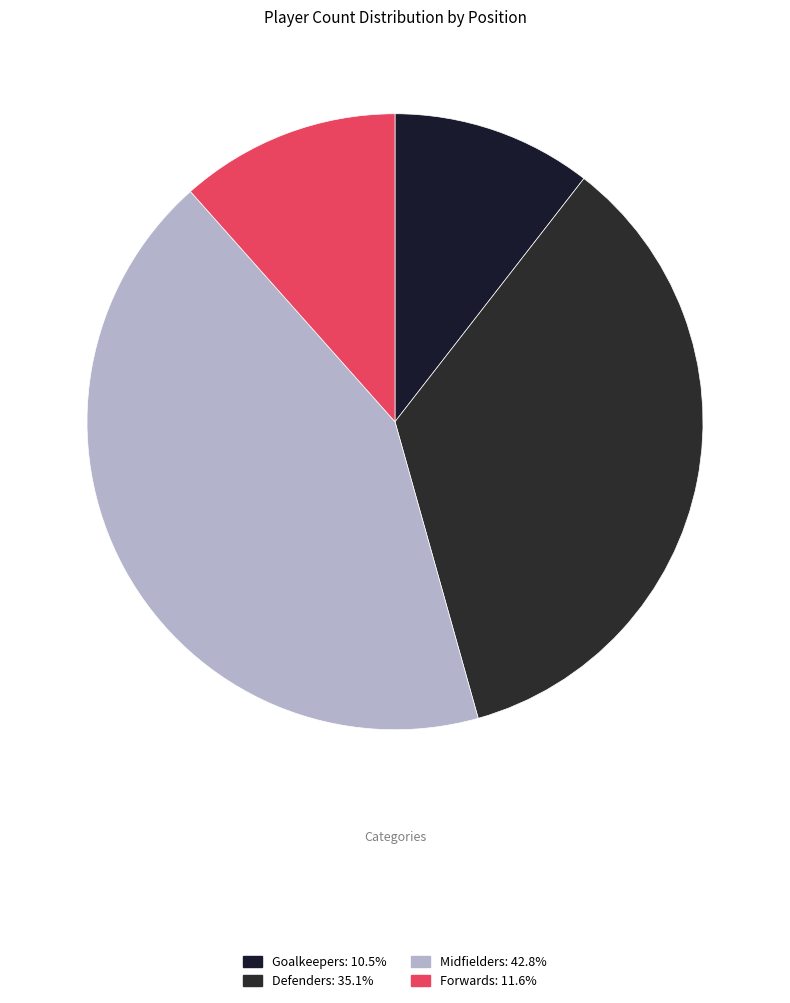

Which slice is the largest?

Midfielders